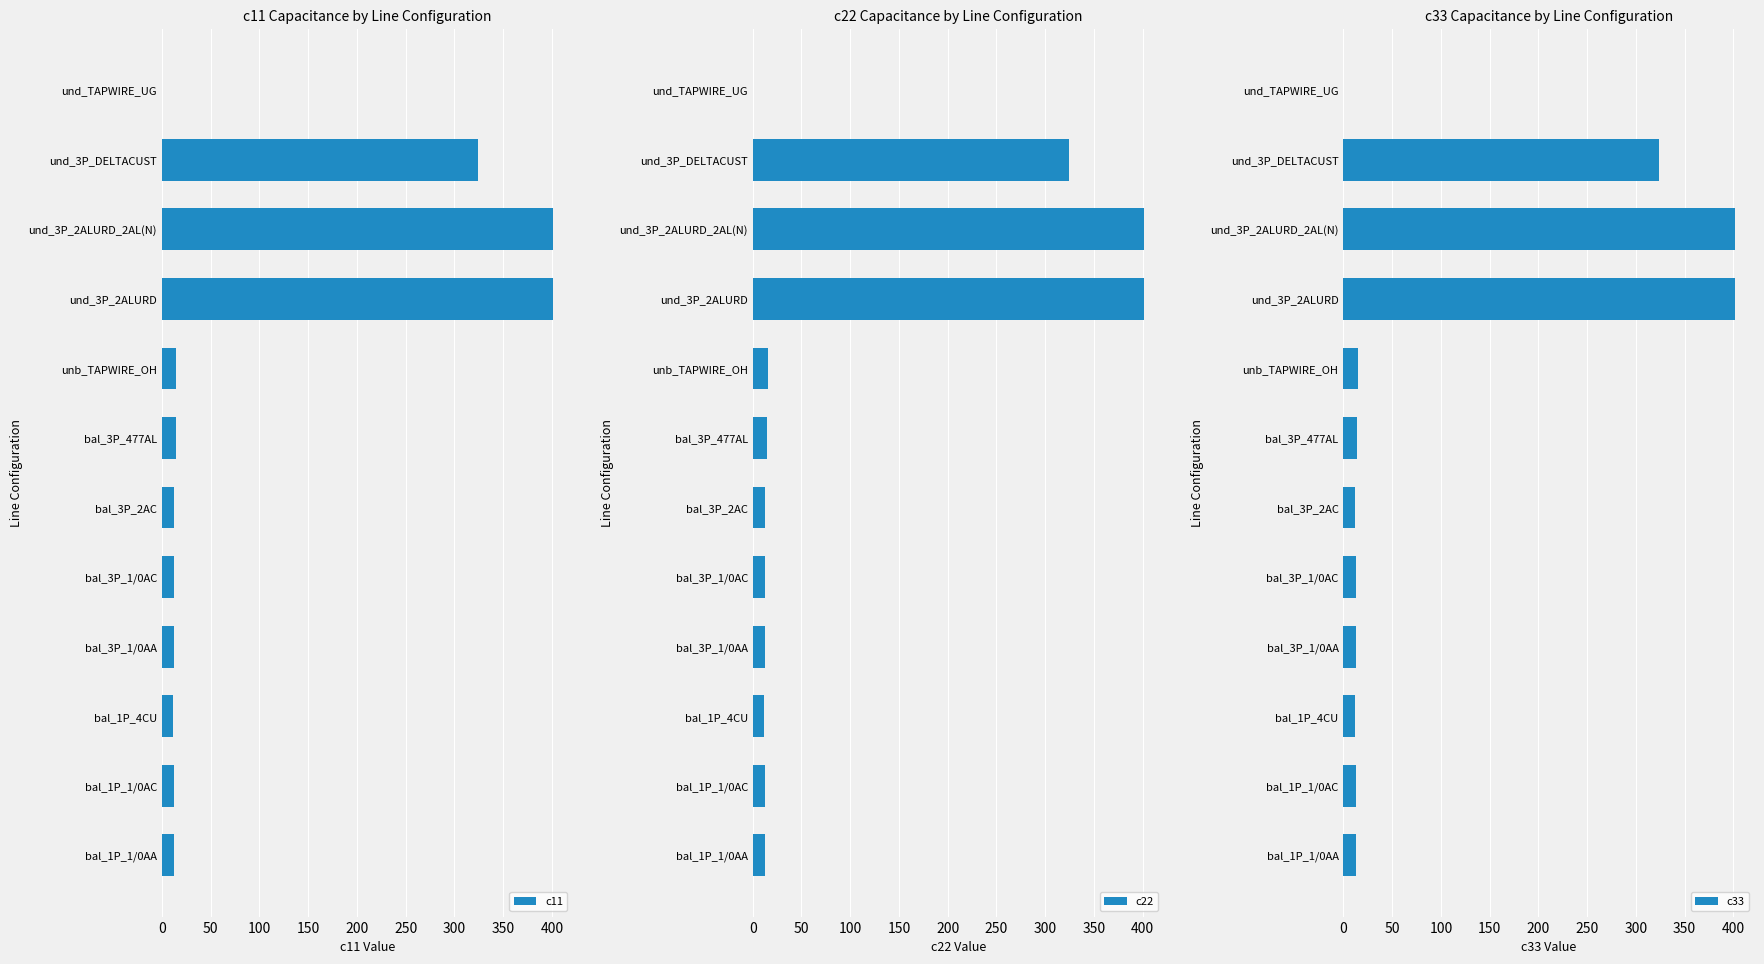

What is the value of the c33 bar at the 7th from the left?

14.3